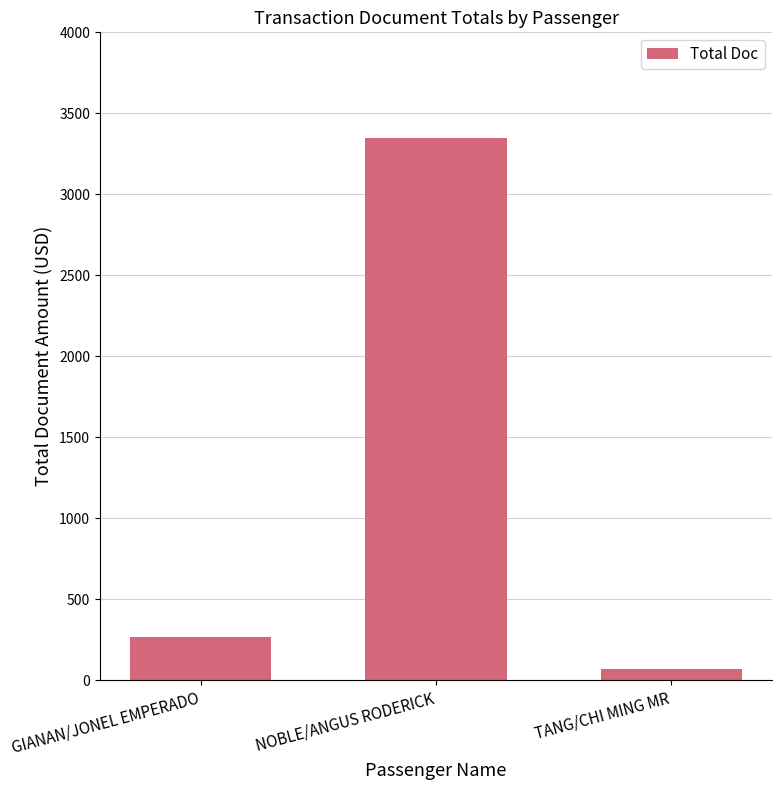

What is the label of the 2nd bar from the right?

NOBLE/ANGUS RODERICK